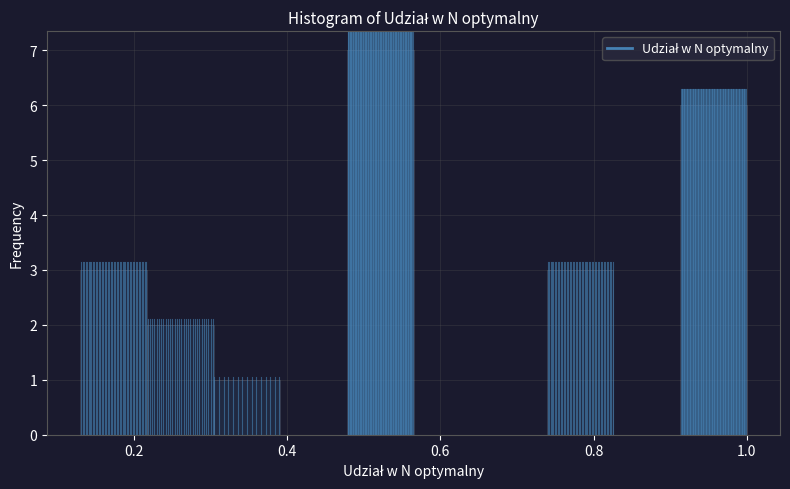

Reading left to right, transcribe this chart: for each bar, give the range it covers on the x-axis and its height. Neither the bar edges nor the heights are printed on the chart, so give them approximately, as read against the axes.

0.14 to 0.22: 3
0.22 to 0.30: 2
0.30 to 0.40: 1
0.40 to 0.48: 0
0.48 to 0.56: 7
0.56 to 0.66: 0
0.66 to 0.74: 0
0.74 to 0.82: 3
0.82 to 0.92: 0
0.92 to 1.00: 6